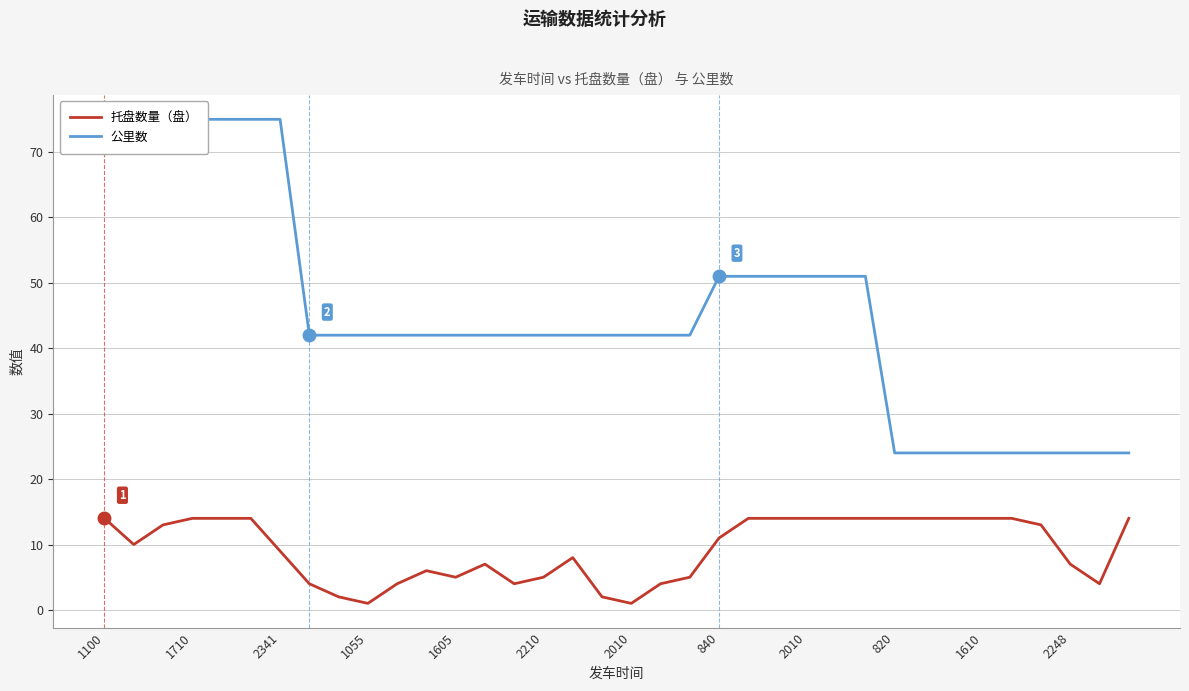

What is the value of the 公里数 point at the 20th from the left?

42